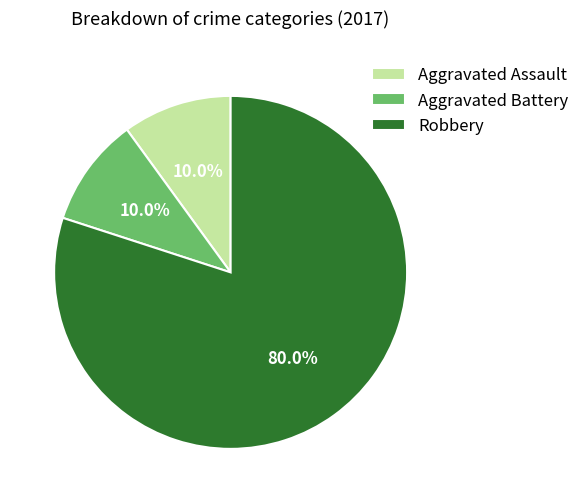

What percentage is the Robbery slice, to the nearest percent?

80%